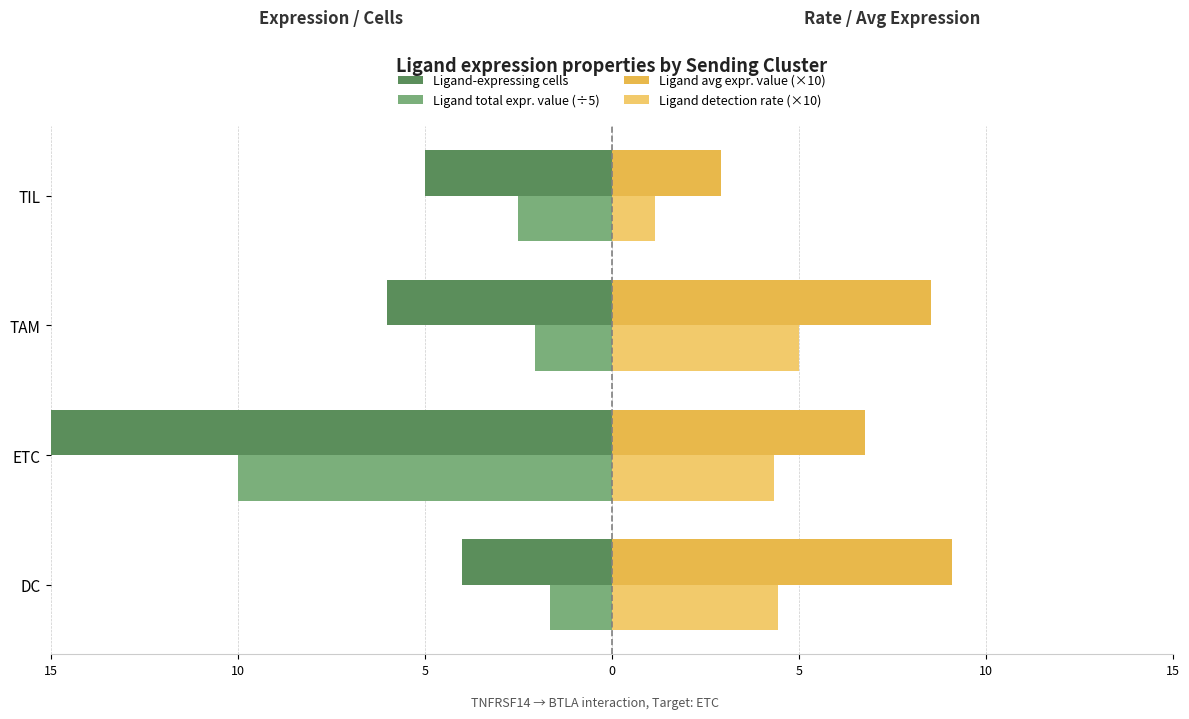

How many values in the Ligand total expr. value (÷5) series exceed -2?

1